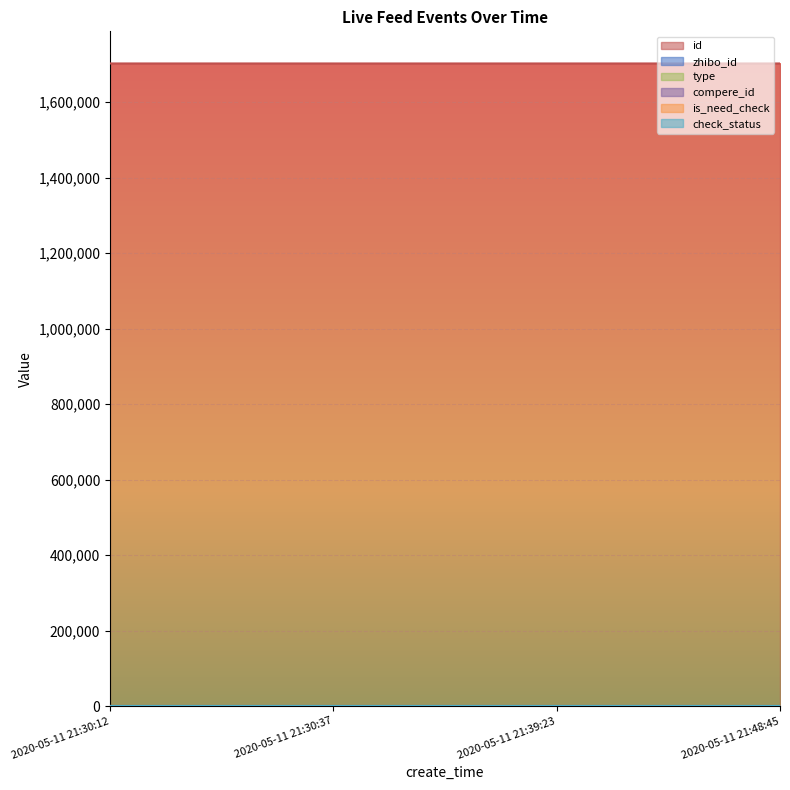

True or false: check_status and is_need_check cross at least once.

False